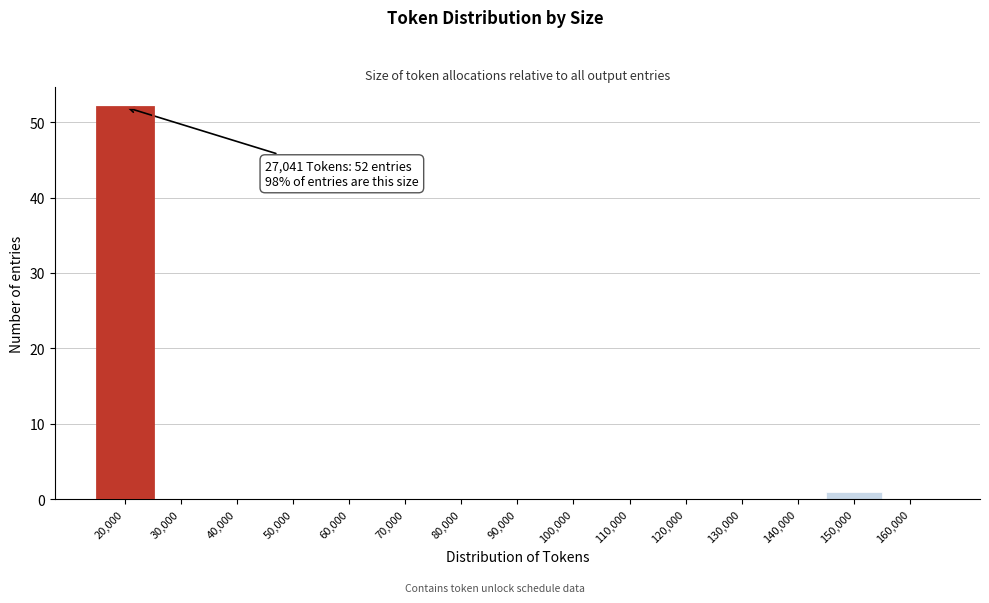

Reading left to right, extract all data points from this chart.

20,000=52	30,000=0	40,000=0	50,000=0	60,000=0	70,000=0	80,000=0	90,000=0	100,000=0	110,000=0	120,000=0	130,000=0	140,000=0	150,000=1	160,000=0